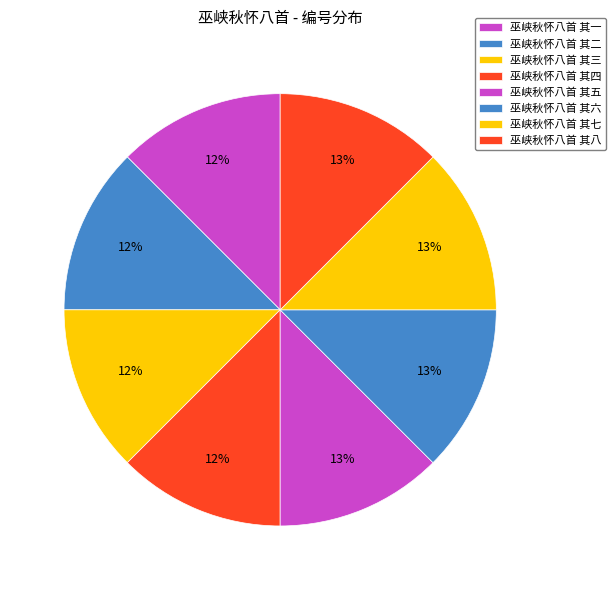

The 巫峡秋怀八首 其二 slice represents 20% of the pie. True or false?

False